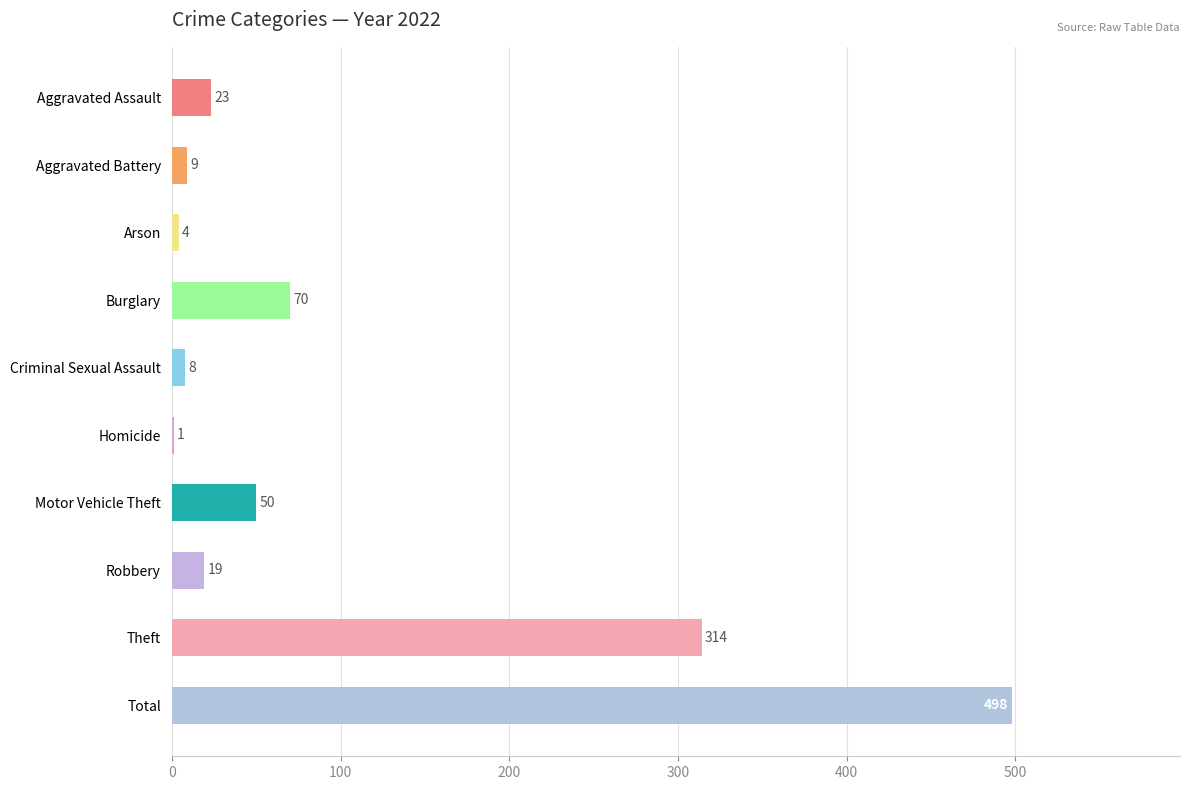

Count the number of data series in this chart.

1